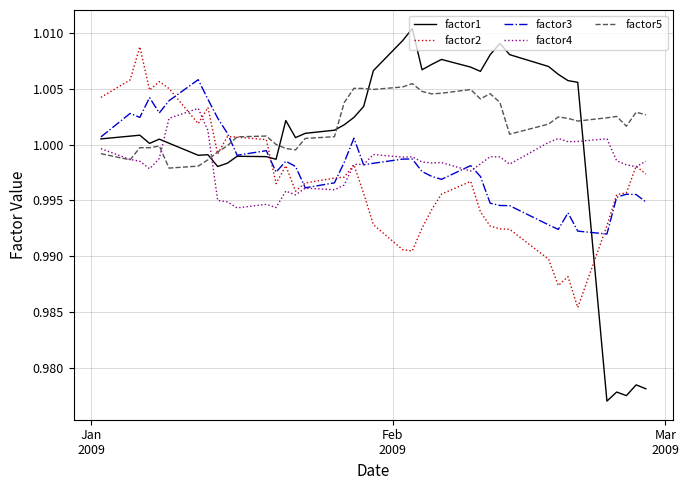

Which series has the widest spread of values?

factor1